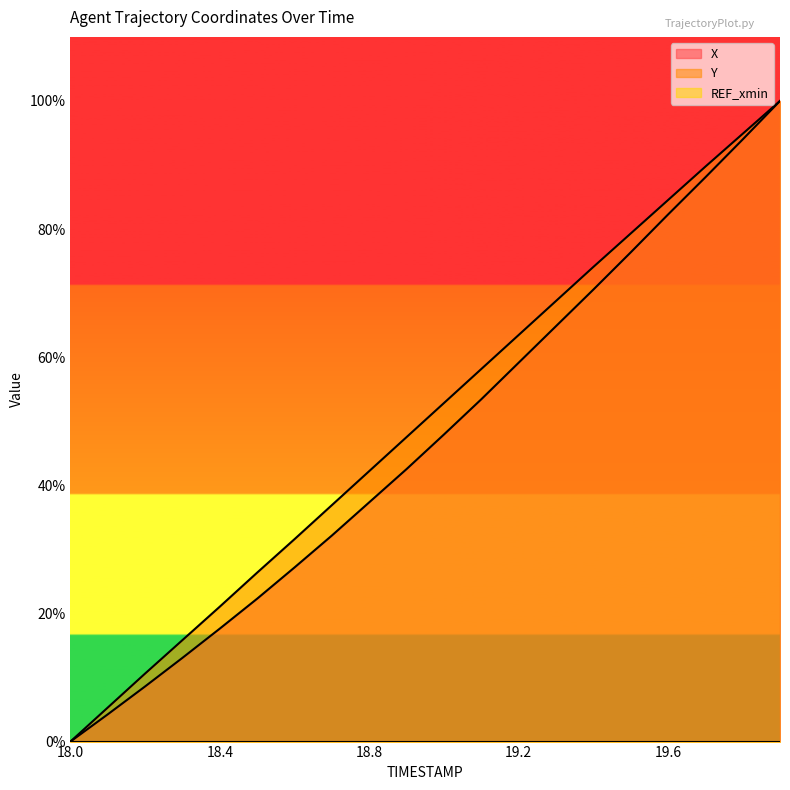

The X series shows 150.5 at 19.7. True or false?

False